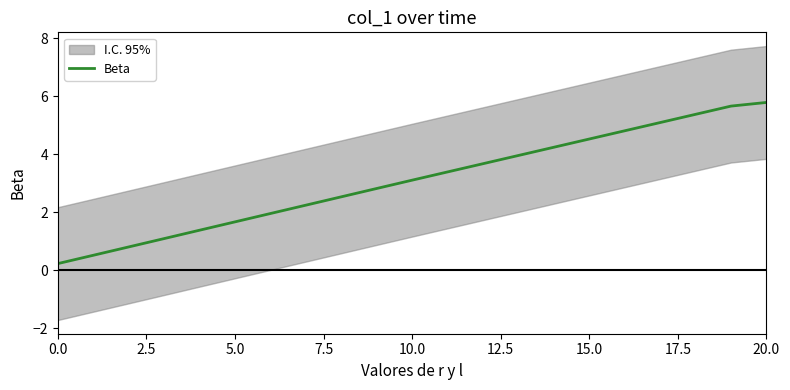

True or false: the data shows 4.2 at 9.

False